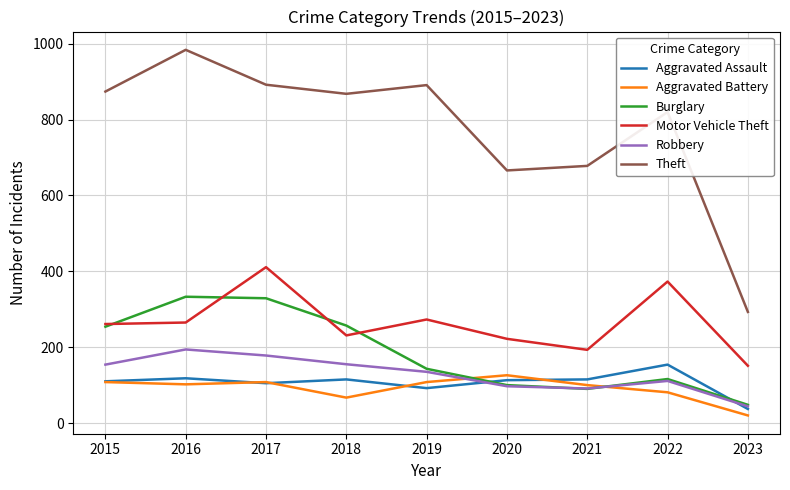

What is the maximum value shown in the chart?

984